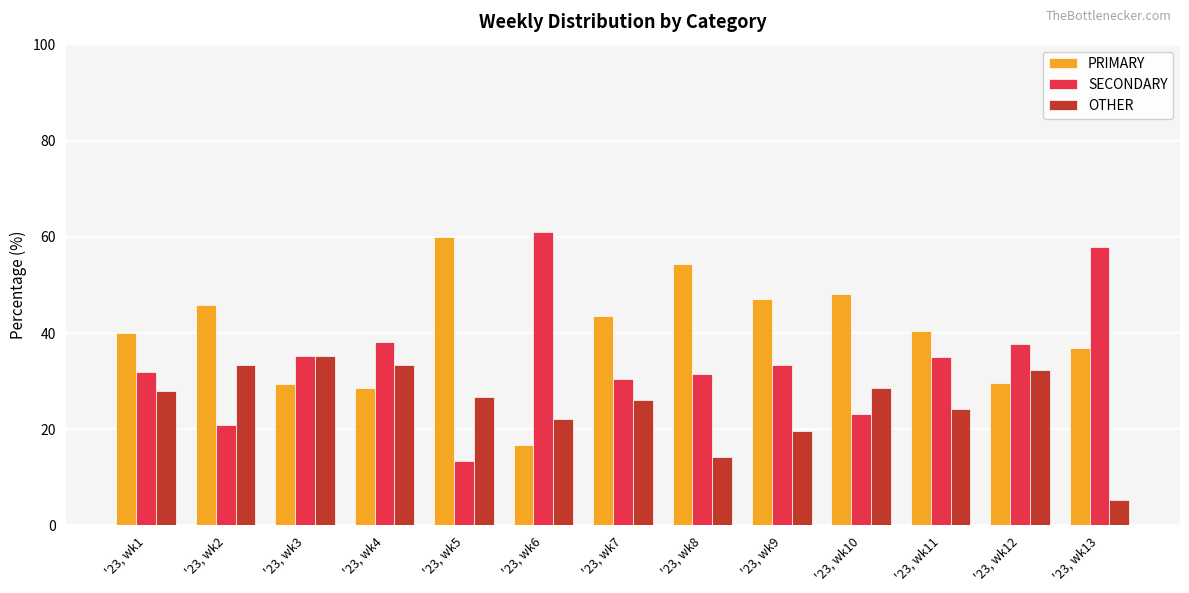

Which series changed the most between '23, wk11 and '23, wk12?

PRIMARY